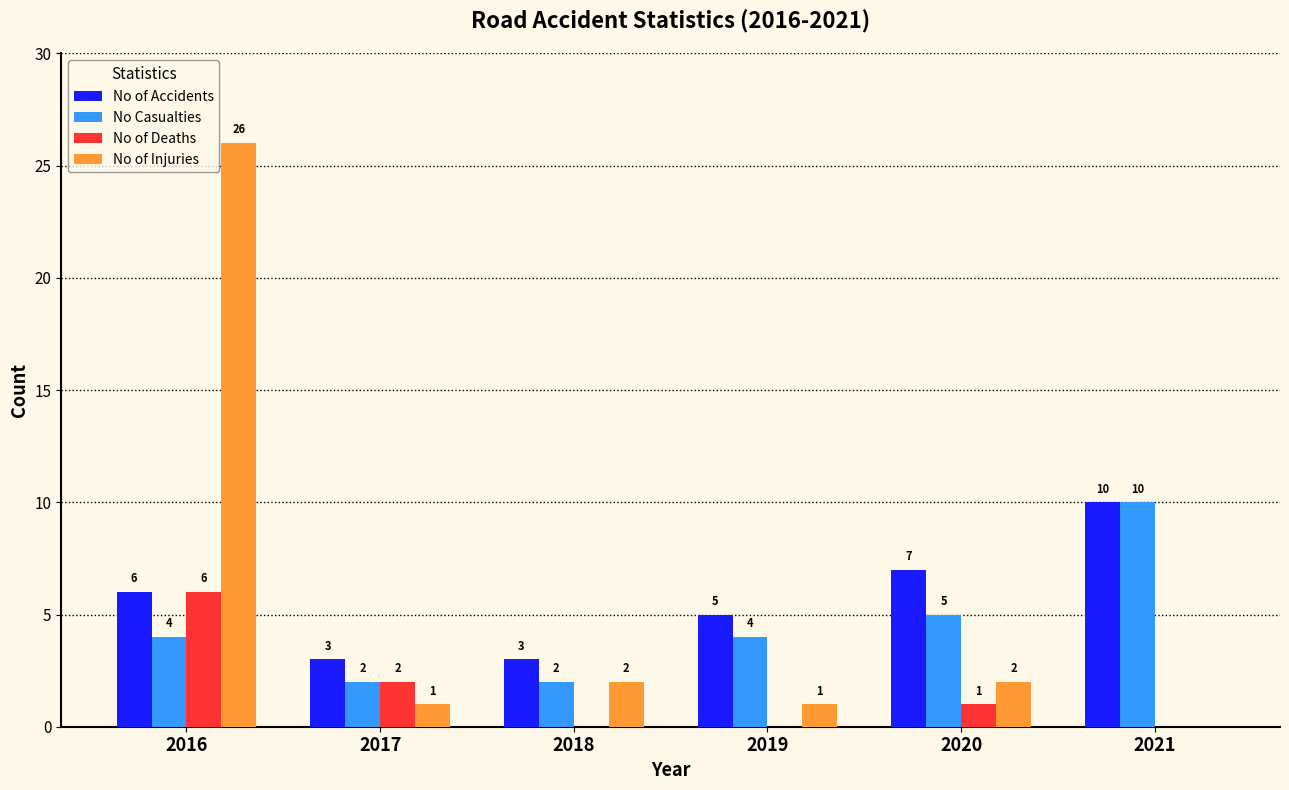

Reading left to right, extract all data points from this chart.

No of Accidents: 6	3	3	5	7	10
No Casualties: 4	2	2	4	5	10
No of Deaths: 6	2	0	0	1	0
No of Injuries: 26	1	2	1	2	0